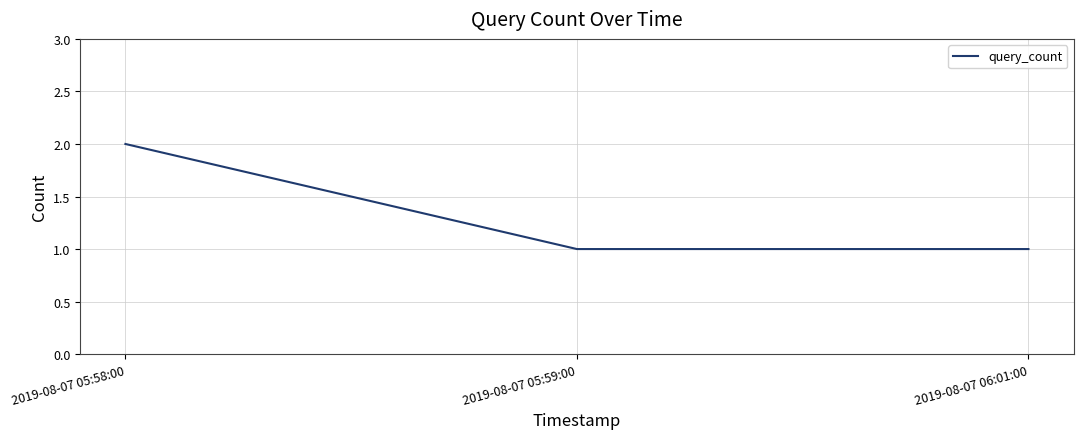

Reading left to right, what are all the values shown in this chart?

2019-08-07 05:58:00=2	2019-08-07 05:59:00=1	2019-08-07 06:01:00=1